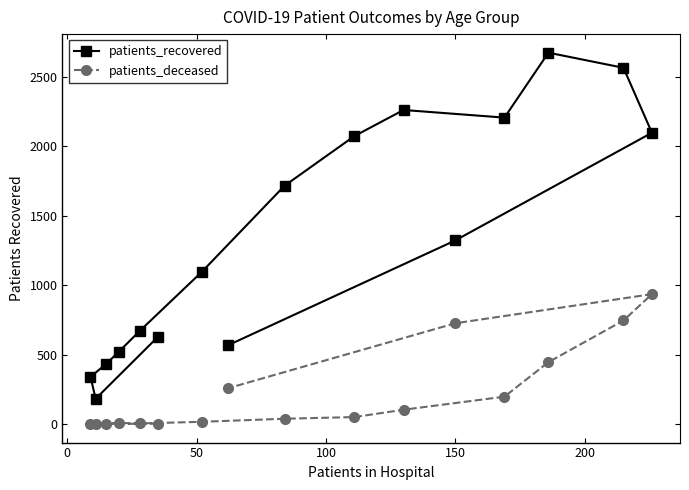

How many lines are shown in the chart?

2